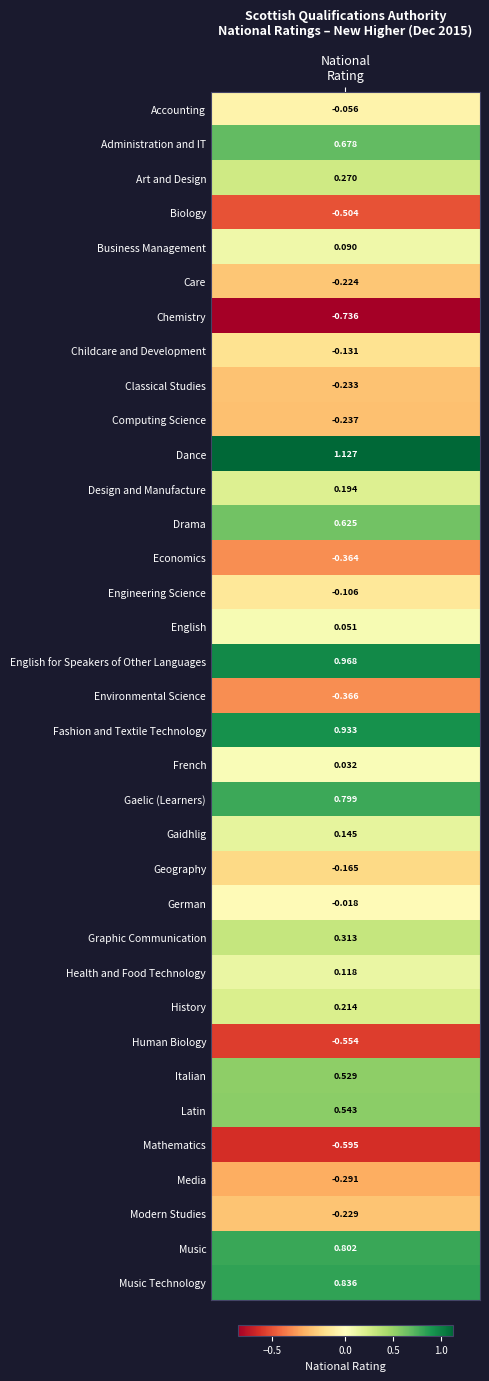

How many values are below 0?

16